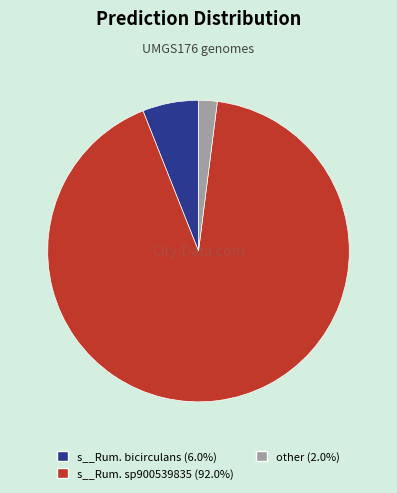

Is there any slice that represents more than half of the pie?

Yes